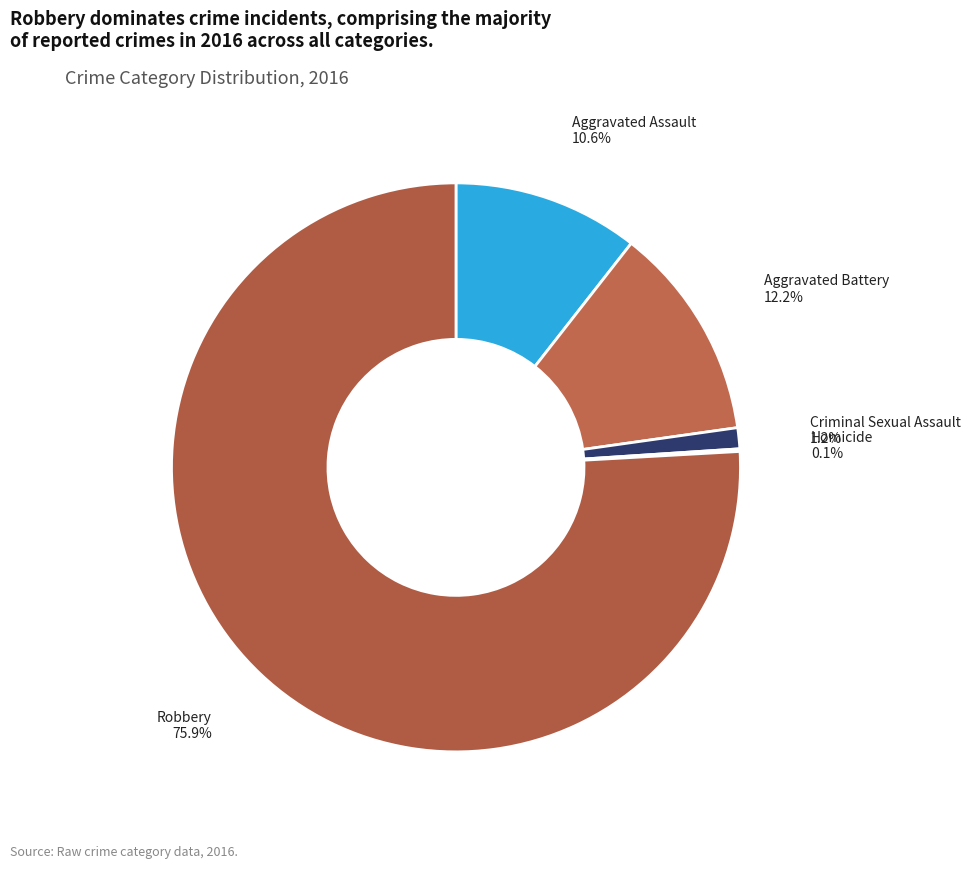

How much of the chart is everything except Aggravated Battery?

87.8%